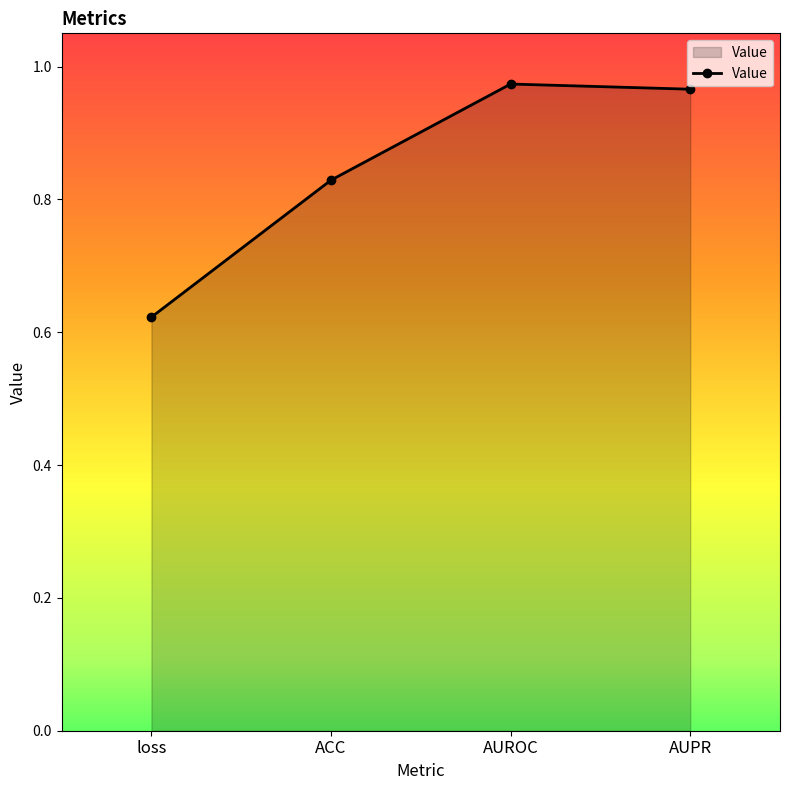

What is the sum of all values?

3.4